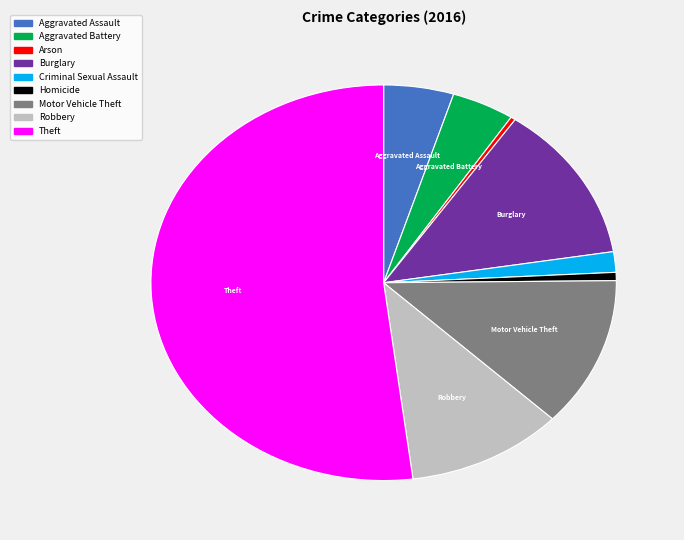

Which slice is the largest?

Theft